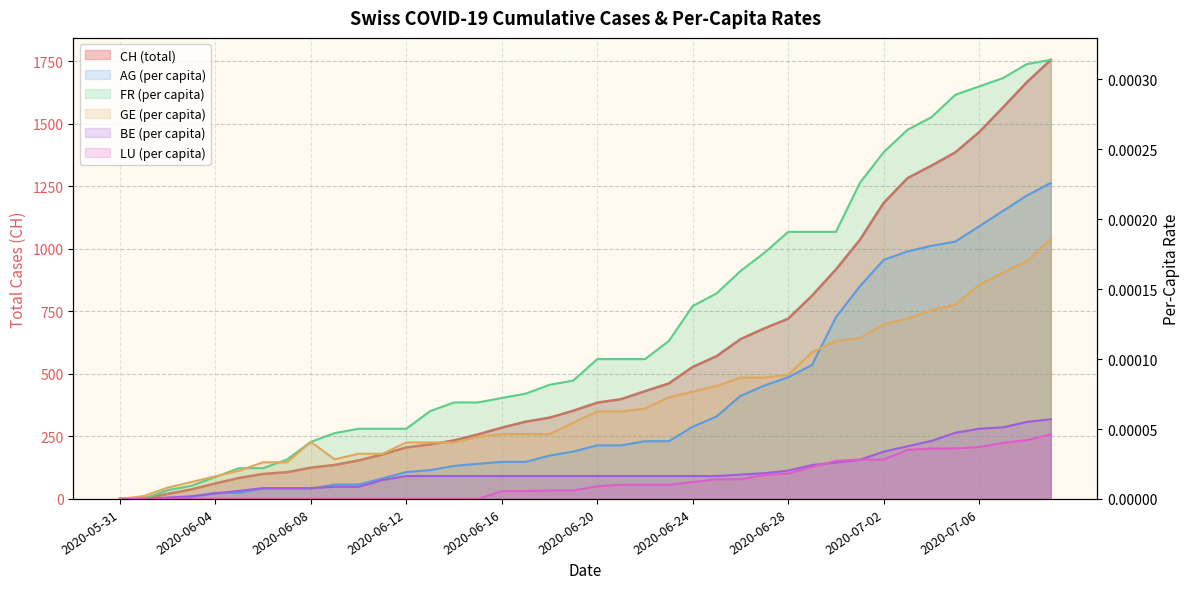

The value of AG_pc at 2020-07-08 is 0.0. True or false?

False